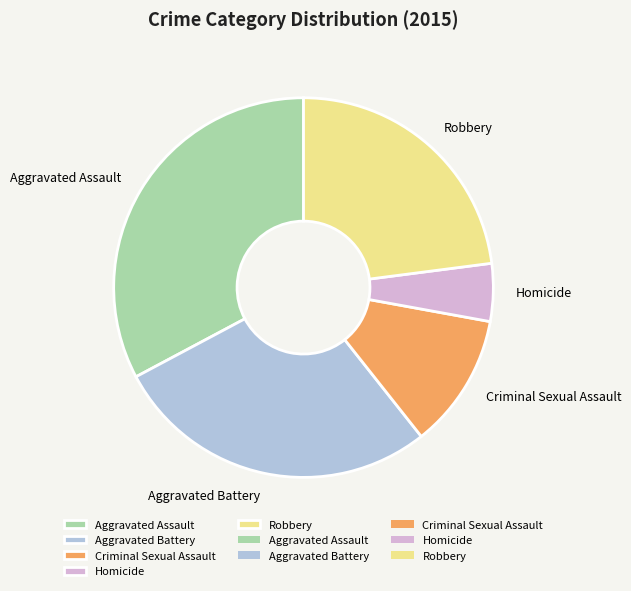

Do Criminal Sexual Assault and Aggravated Assault together represent more than half of the pie?

No